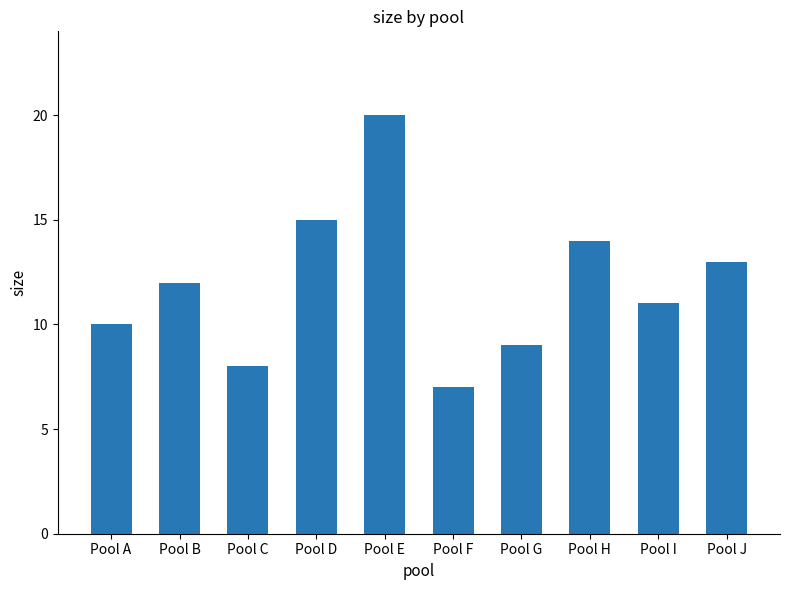

What is the sum of all values?

119